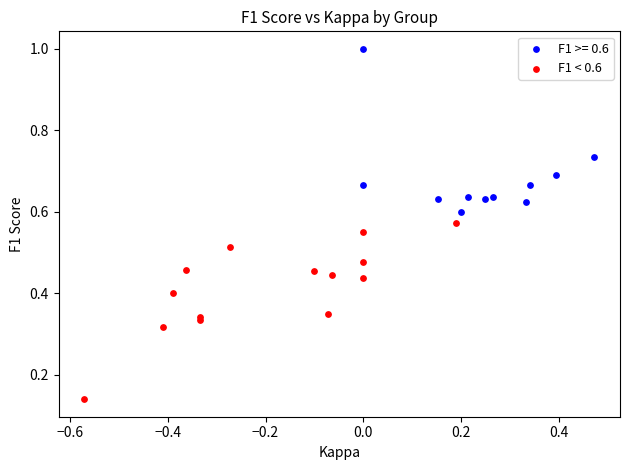

Which series reaches the maximum Y coordinate?

F1 >= 0.6